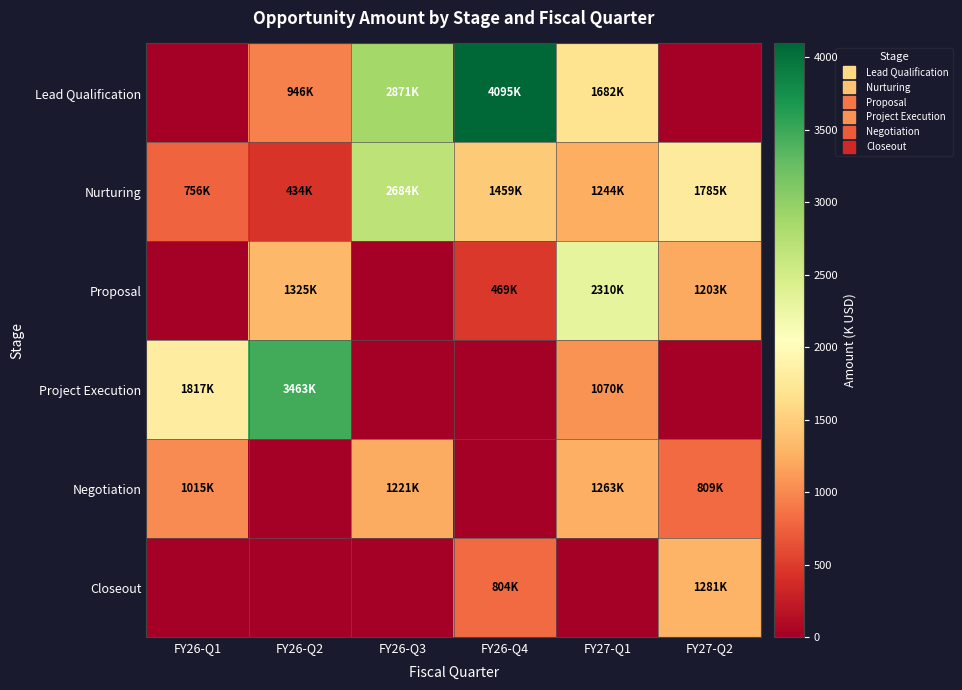

Which series has the largest total across all categories?

Lead Qualification